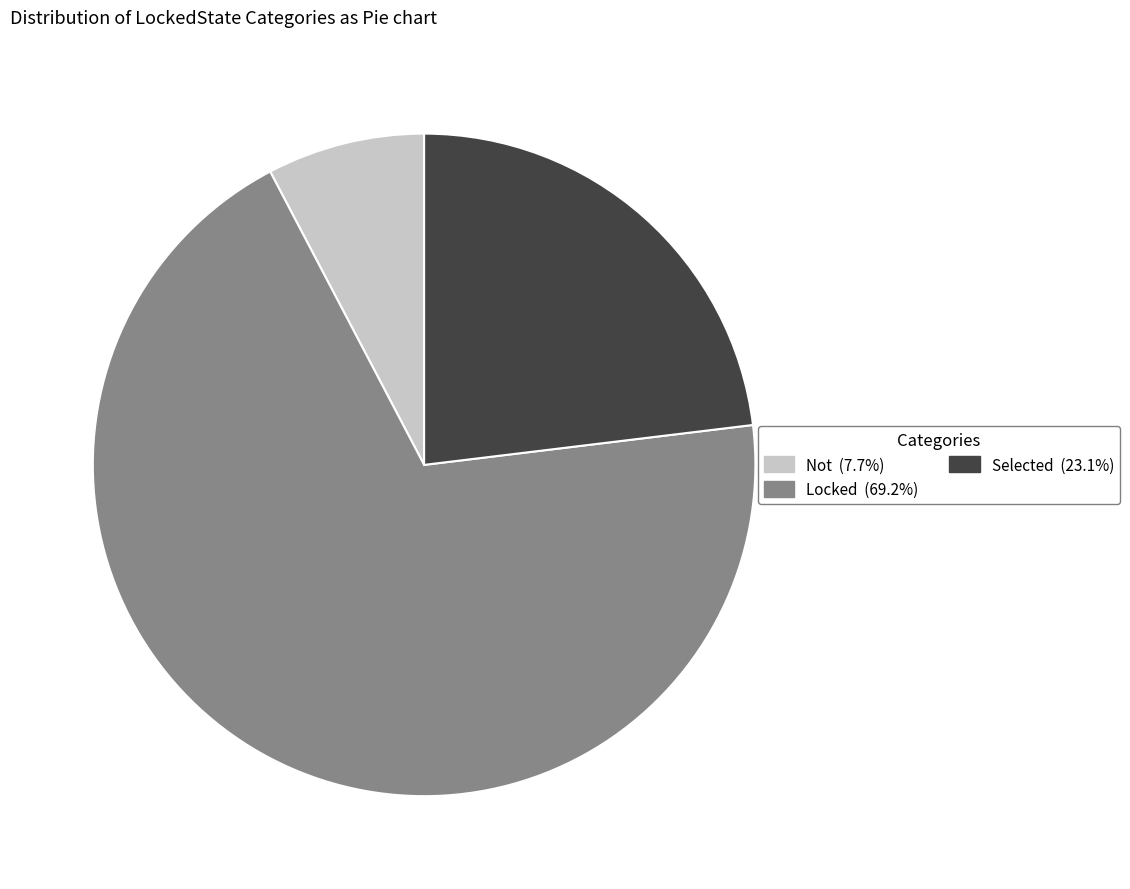

Which category has the smallest portion of the pie?

Not